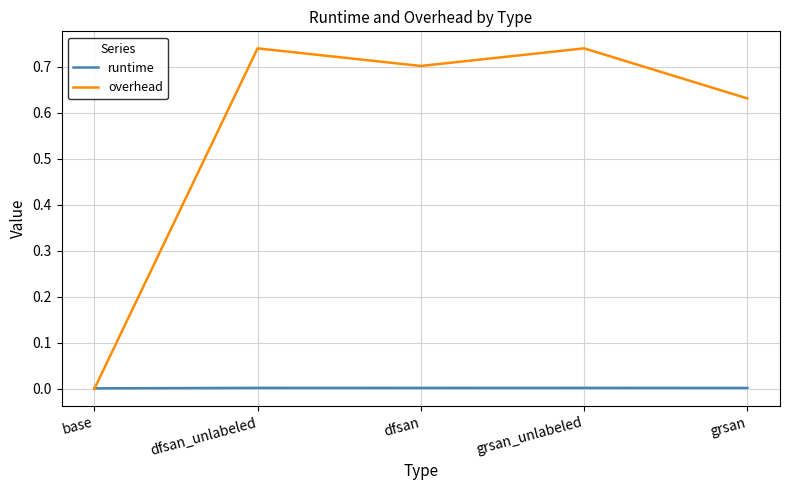

Is the value of overhead at dfsan_unlabeled greater than the value of runtime at grsan?

Yes